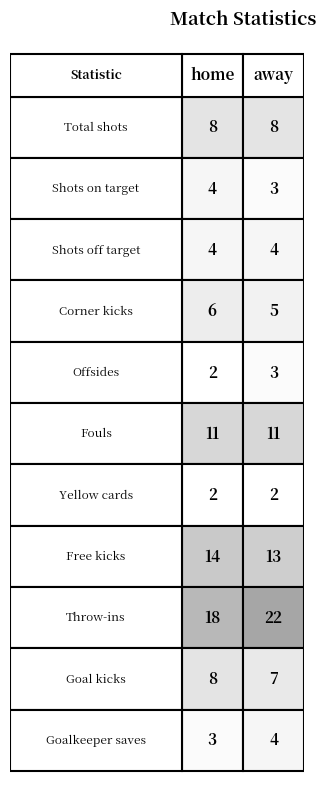

The value of Goalkeeper saves at 0 is 3. True or false?

True